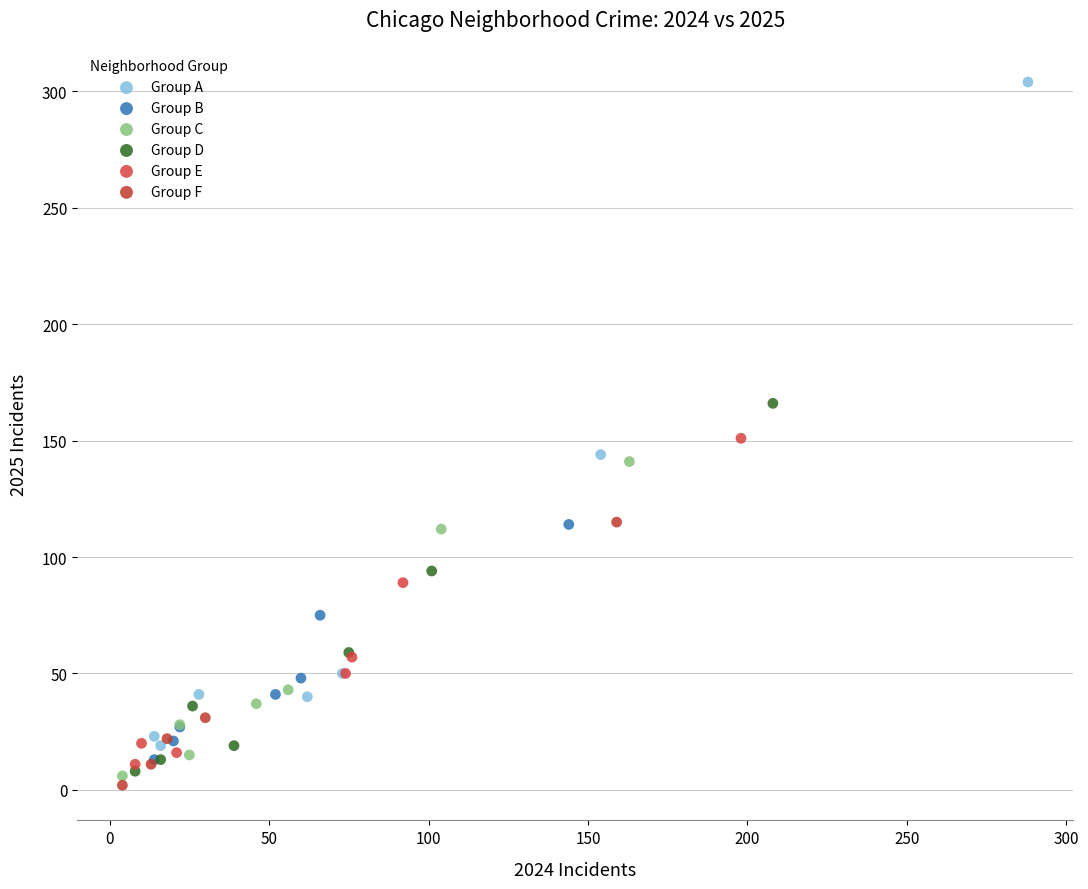

Which series has the largest Y range (max minus min)?

Group A